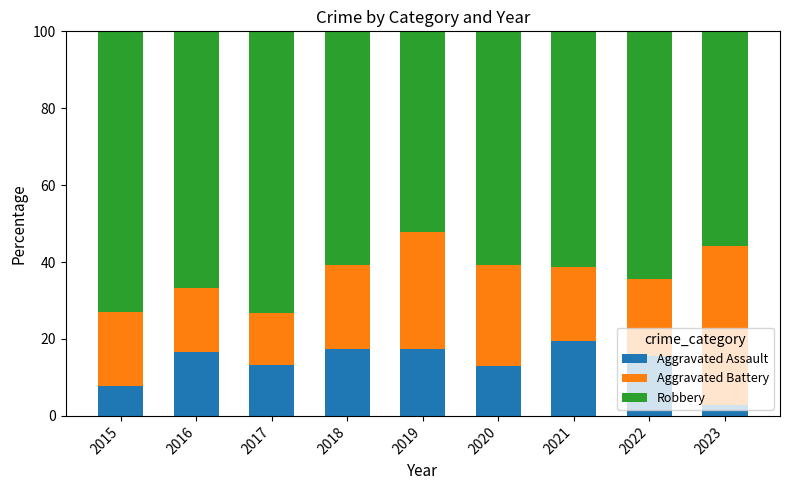

True or false: Aggravated Assault has a value of 17.4 at 2019.

True